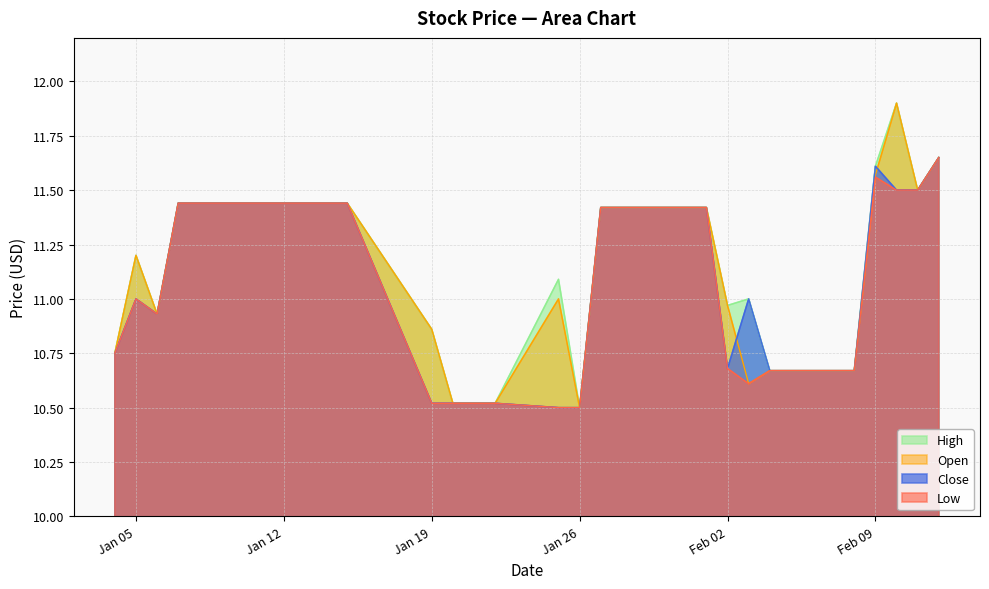

What position from the right is 2021-01-14?

21